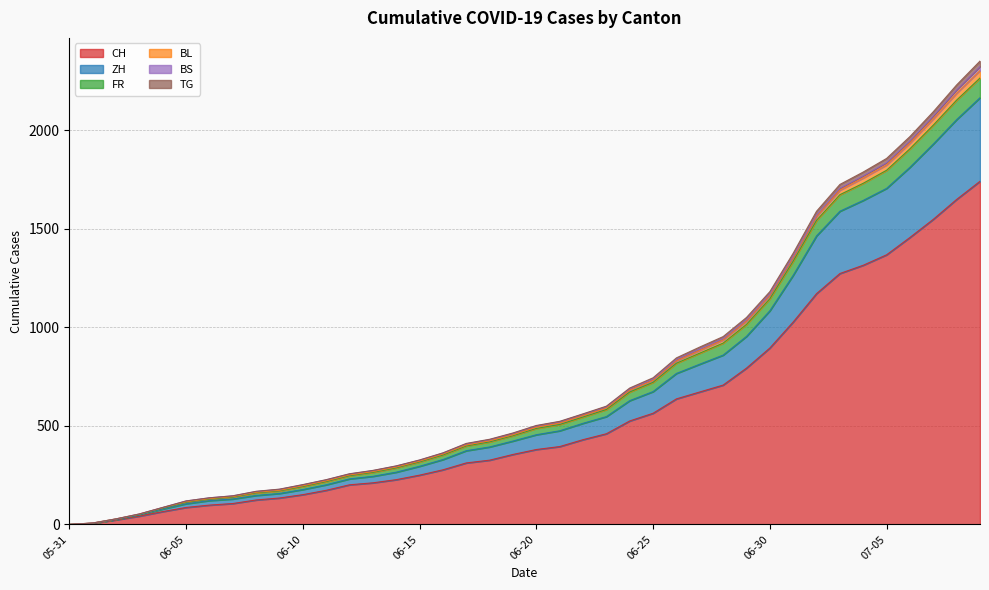

List the labels in order of FR value, smallest first.

2020-05-31, 2020-06-01, 2020-06-02, 2020-06-03, 2020-06-04, 2020-06-05, 2020-06-06, 2020-06-07, 2020-06-08, 2020-06-09, 2020-06-10, 2020-06-11, 2020-06-12, 2020-06-13, 2020-06-14, 2020-06-15, 2020-06-16, 2020-06-17, 2020-06-18, 2020-06-19, 2020-06-20, 2020-06-21, 2020-06-22, 2020-06-23, 2020-06-24, 2020-06-25, 2020-06-26, 2020-06-27, 2020-06-28, 2020-06-29, 2020-06-30, 2020-07-01, 2020-07-02, 2020-07-03, 2020-07-04, 2020-07-05, 2020-07-06, 2020-07-07, 2020-07-08, 2020-07-09